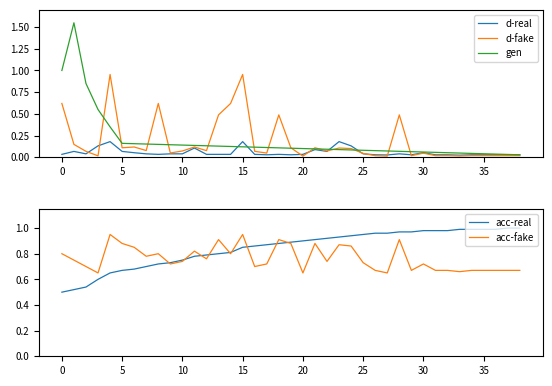

What is the sum of all d-real values?

2.2